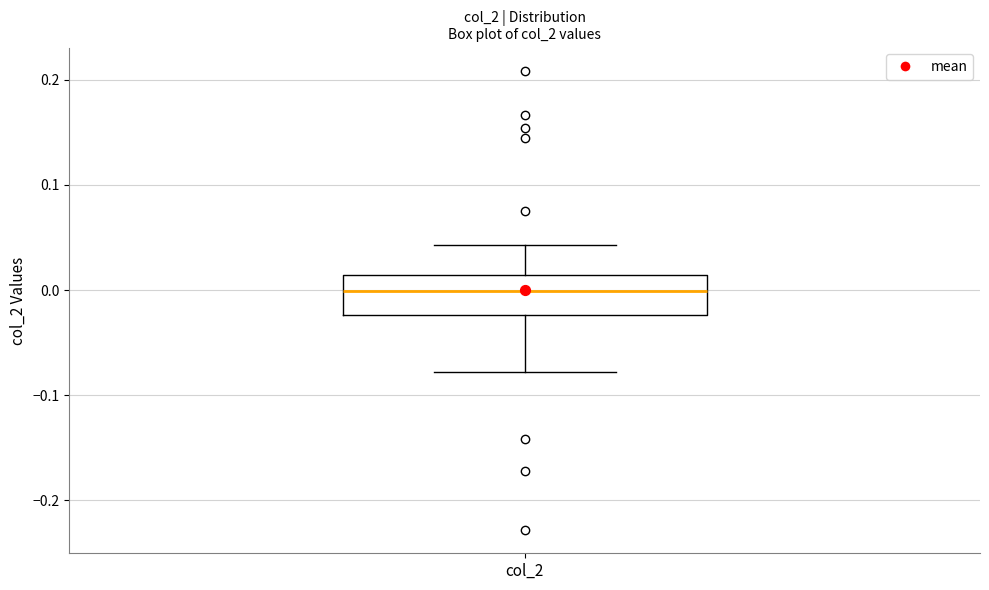

Read this box plot against the y-axis: the position of the median line, the range covered by the box, and the ends of both whiskers. The values are not printed on the chart, so give them approximately, as read against the axis.

median 0.00, box -0.02 to 0.01, whiskers -0.08 to 0.04